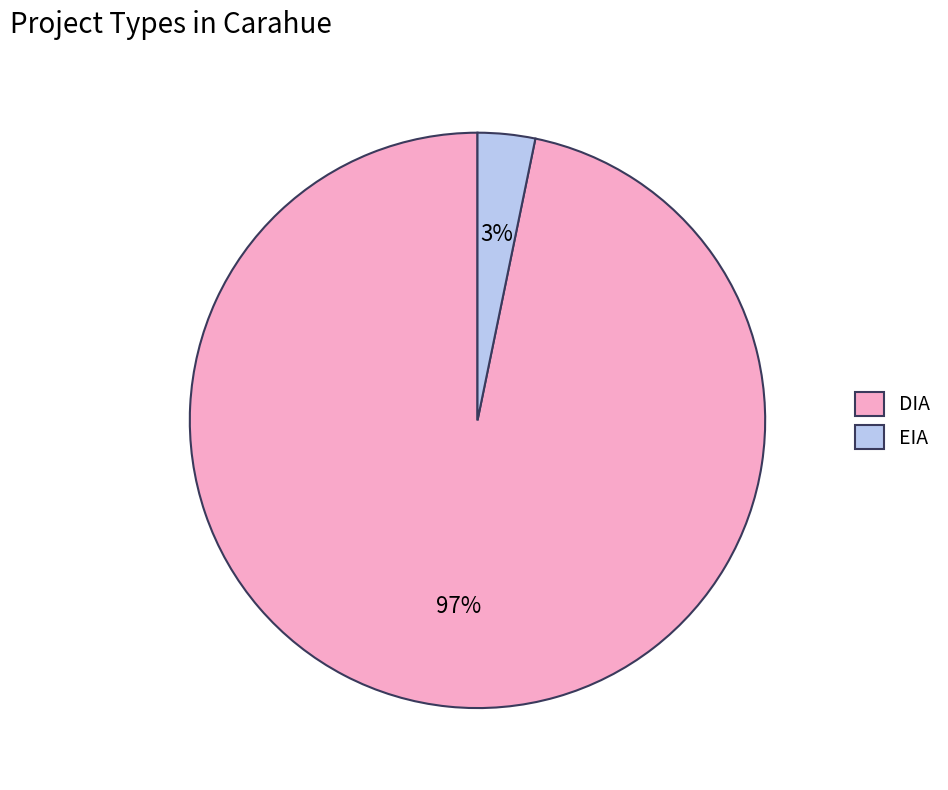

Which has a higher value, DIA or EIA?

DIA